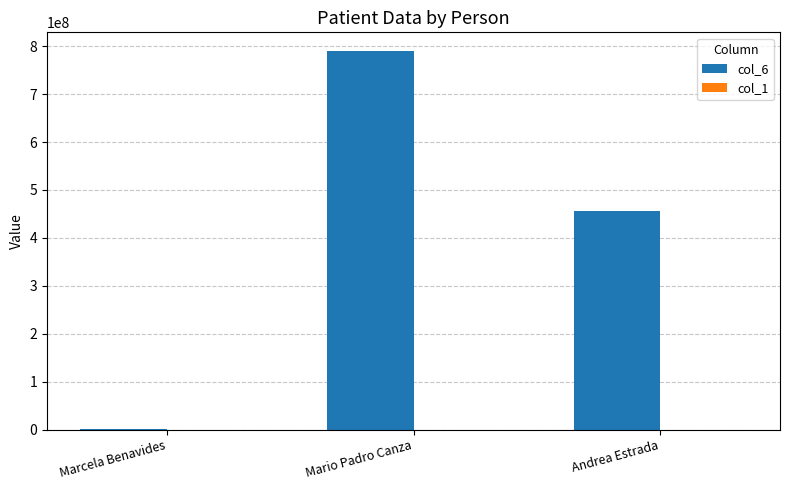

Which series has the largest total across all categories?

col_6